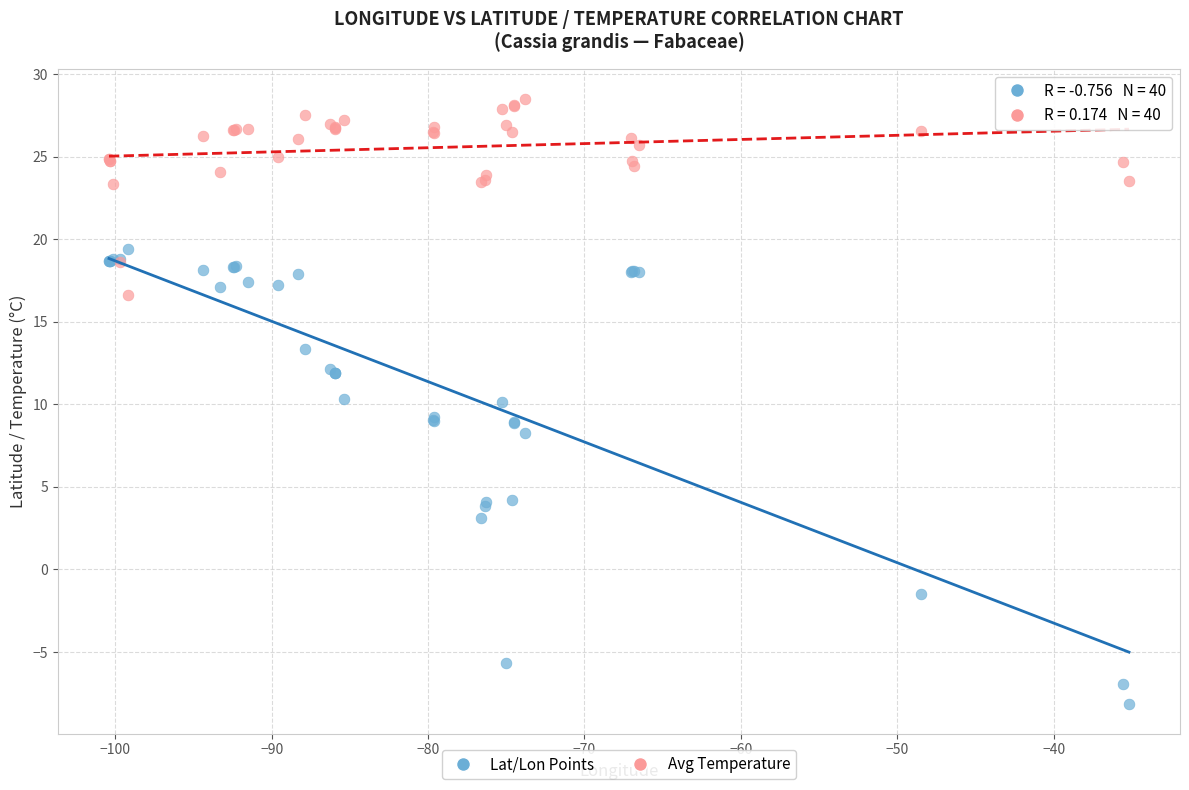

Which series contains the lowest Y value?

Lat/Lon Points